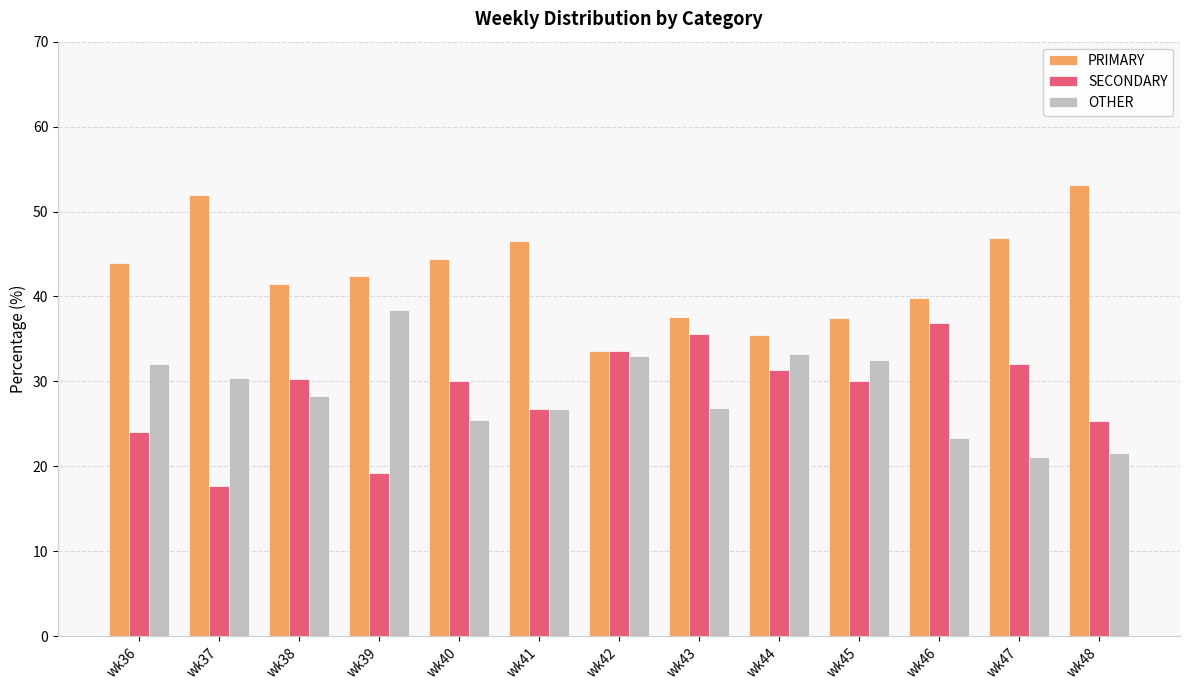

How many bars are there in each group?

3